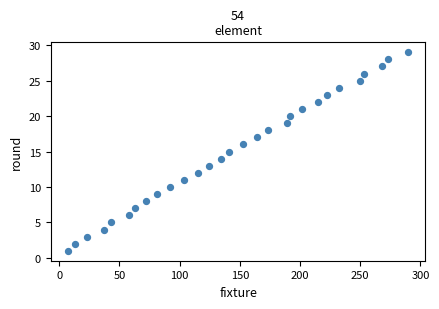

What is the range of X values (max minus min)?

283